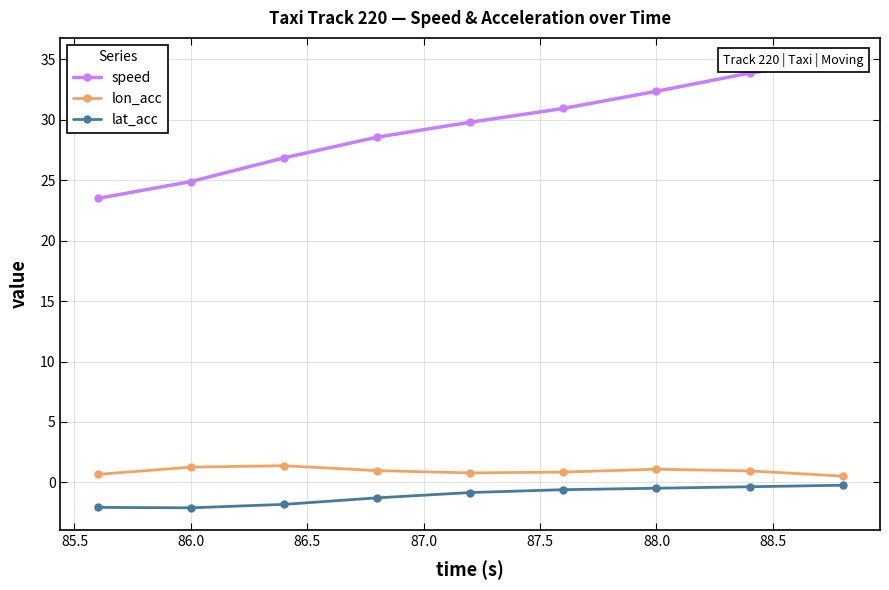

Is this an area chart (filled region under the line)?

No